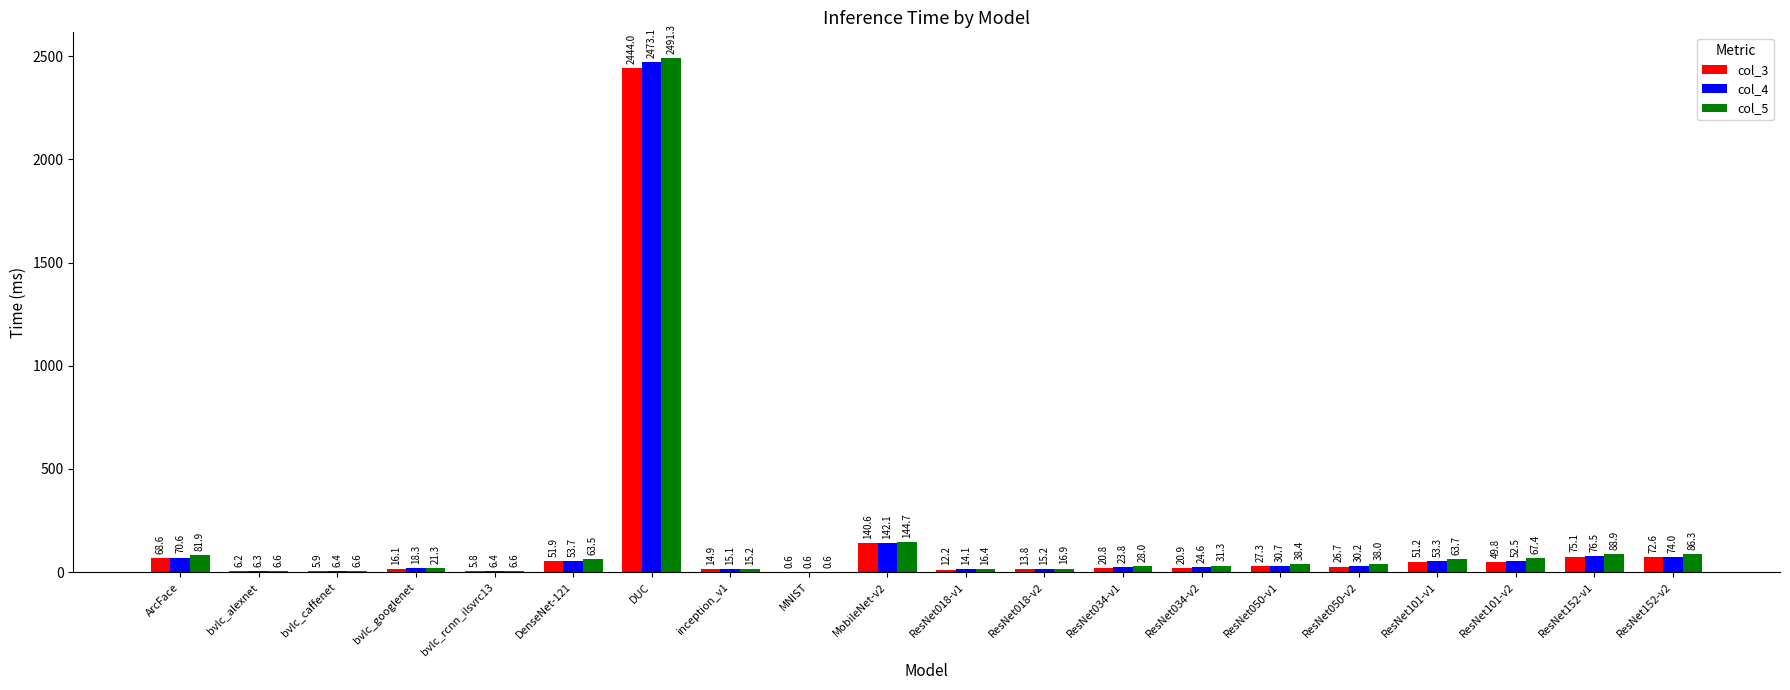

Where does the col_3 series first go above 26?

ArcFace